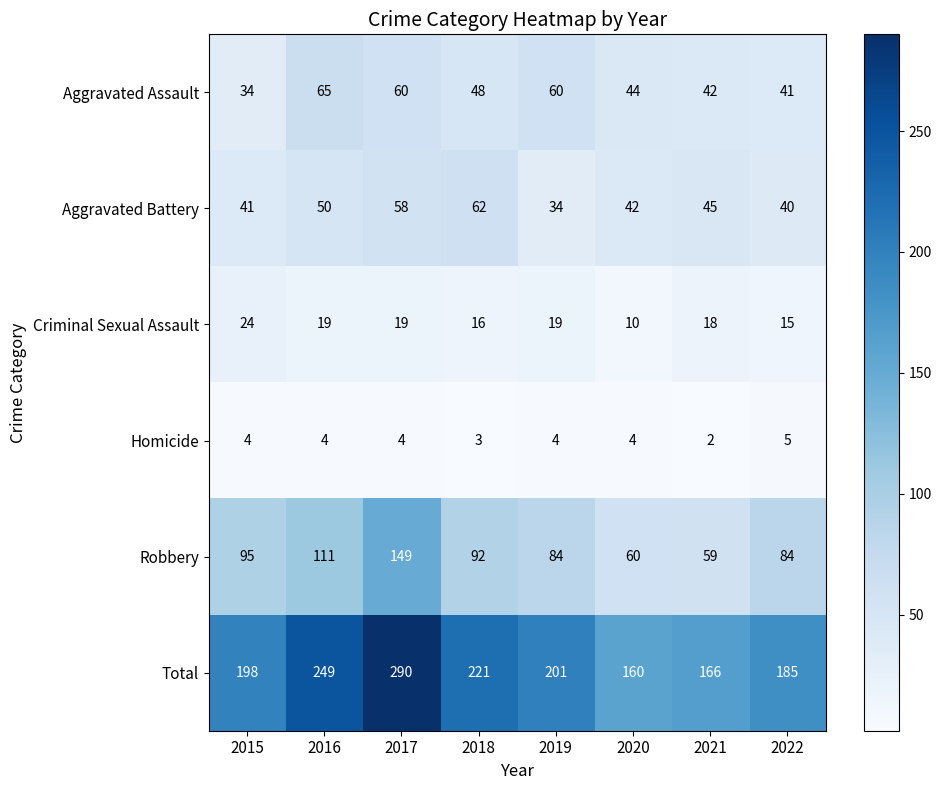

At which category does the chart reach its peak across all series?

2017